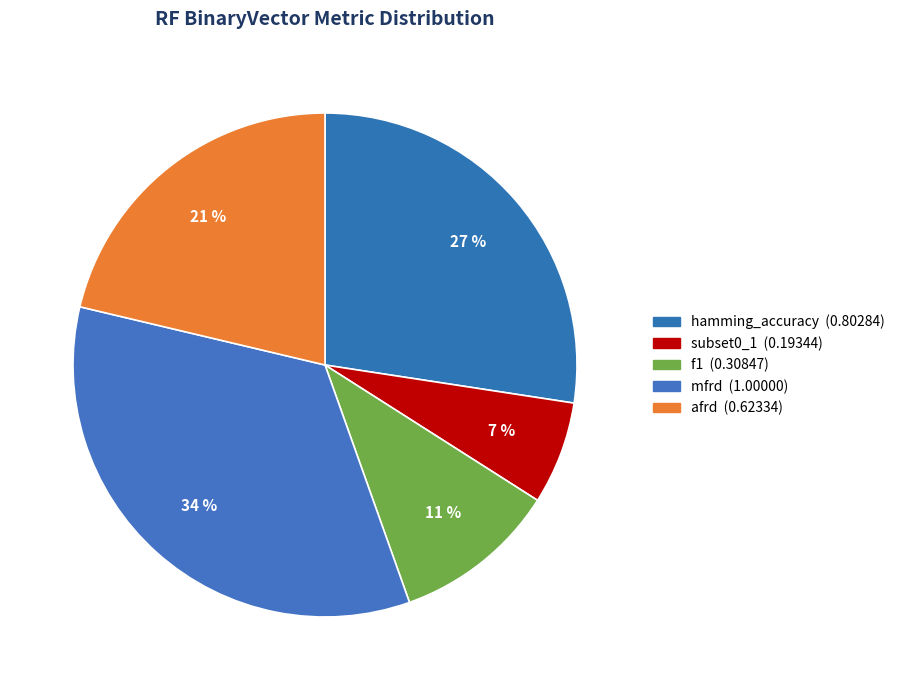

How many slices are in this pie chart?

5